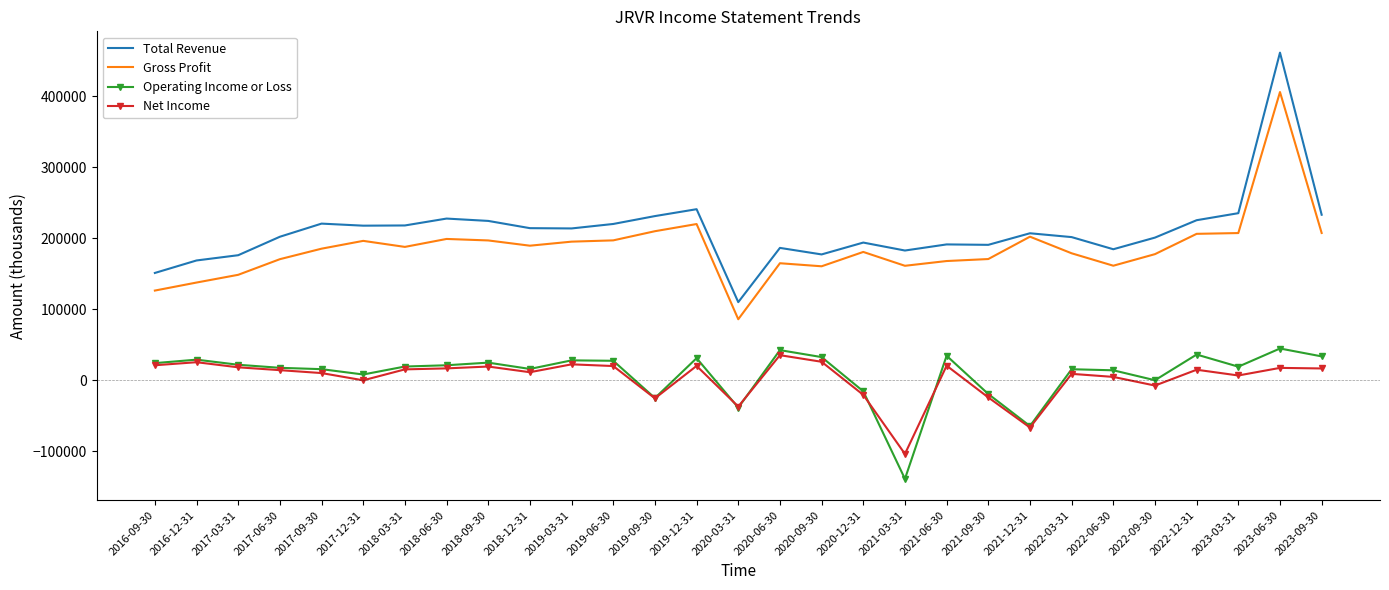

In Net Income, how many points are higher than both neighbors (excluding endpoints)?

9